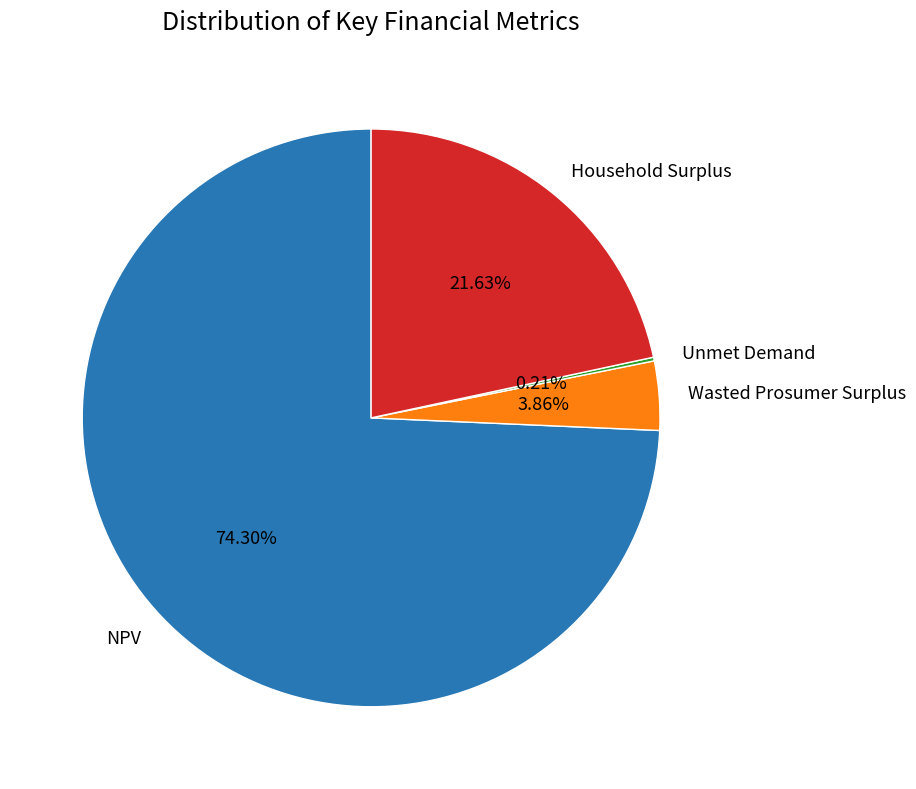

Which category has the biggest portion of the pie?

NPV